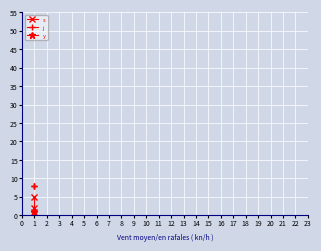

List the series in order of their peak value, lowest first.

y, s, j